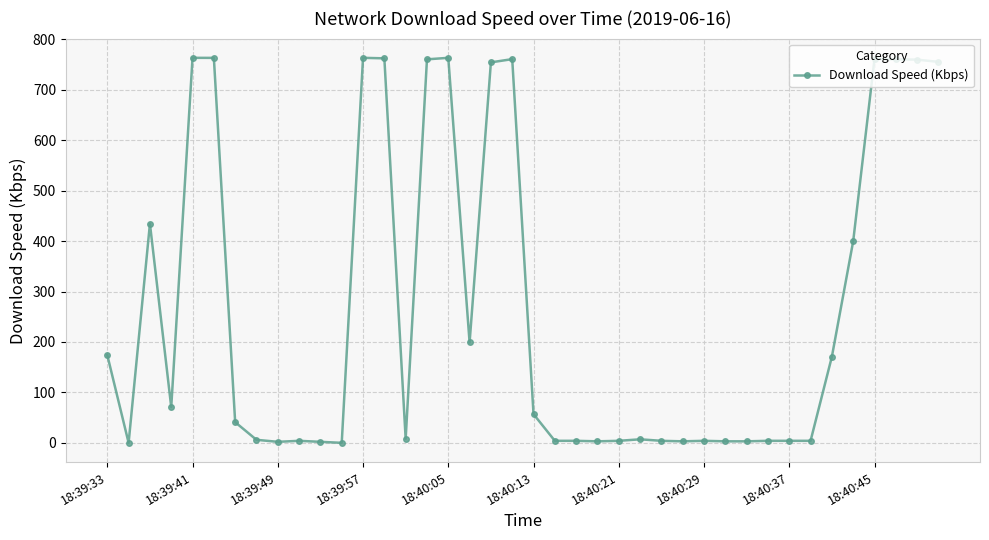

What is the difference between the maximum and minimum values?

763.5